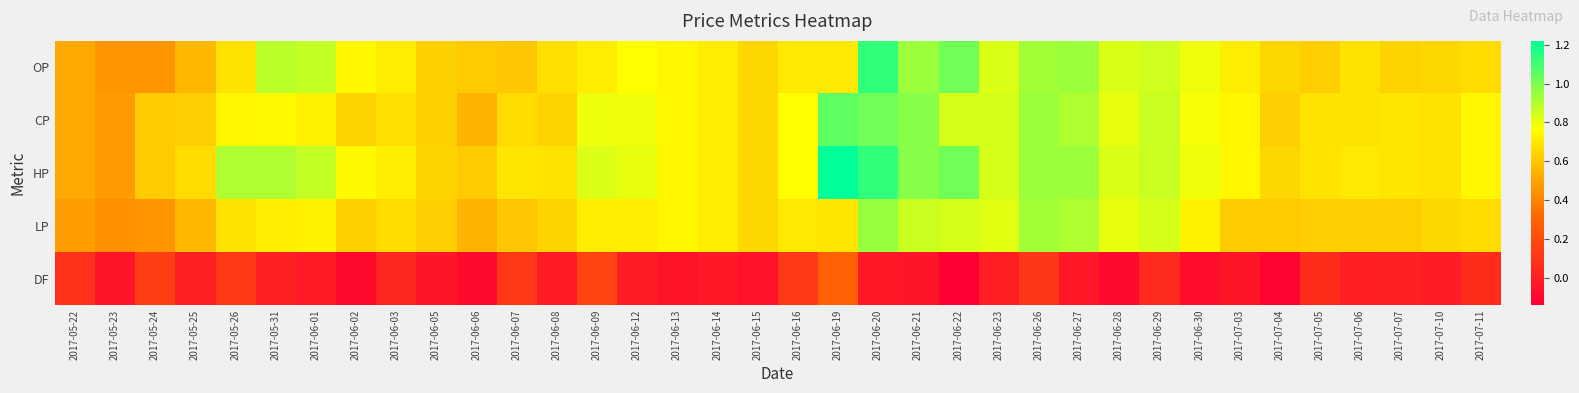

Reading left to right, list all the values displayed in this chart.

OP: 2017-05-22=0.5	2017-05-23=0.5	2017-05-24=0.5	2017-05-25=0.6	2017-05-26=0.7	2017-05-31=0.9	2017-06-01=0.9	2017-06-02=0.7	2017-06-03=0.7	2017-06-05=0.6	2017-06-06=0.6	2017-06-07=0.6	2017-06-08=0.7	2017-06-09=0.7	2017-06-12=0.8	2017-06-13=0.7	2017-06-14=0.7	2017-06-15=0.7	2017-06-16=0.7	2017-06-19=0.7	2017-06-20=1.1	2017-06-21=0.9	2017-06-22=1.0	2017-06-23=0.8	2017-06-26=0.9	2017-06-27=0.9	2017-06-28=0.8	2017-06-29=0.8	2017-06-30=0.8	2017-07-03=0.7	2017-07-04=0.7	2017-07-05=0.6	2017-07-06=0.7	2017-07-07=0.6	2017-07-10=0.7	2017-07-11=0.7
CP: 2017-05-22=0.5	2017-05-23=0.5	2017-05-24=0.6	2017-05-25=0.6	2017-05-26=0.7	2017-05-31=0.8	2017-06-01=0.7	2017-06-02=0.6	2017-06-03=0.7	2017-06-05=0.6	2017-06-06=0.5	2017-06-07=0.7	2017-06-08=0.6	2017-06-09=0.8	2017-06-12=0.8	2017-06-13=0.7	2017-06-14=0.7	2017-06-15=0.7	2017-06-16=0.8	2017-06-19=1.1	2017-06-20=1.0	2017-06-21=1.0	2017-06-22=0.8	2017-06-23=0.8	2017-06-26=0.9	2017-06-27=0.9	2017-06-28=0.8	2017-06-29=0.9	2017-06-30=0.8	2017-07-03=0.7	2017-07-04=0.6	2017-07-05=0.7	2017-07-06=0.7	2017-07-07=0.7	2017-07-10=0.7	2017-07-11=0.7
HP: 2017-05-22=0.5	2017-05-23=0.5	2017-05-24=0.6	2017-05-25=0.7	2017-05-26=0.9	2017-05-31=0.9	2017-06-01=0.9	2017-06-02=0.8	2017-06-03=0.7	2017-06-05=0.6	2017-06-06=0.6	2017-06-07=0.7	2017-06-08=0.7	2017-06-09=0.8	2017-06-12=0.8	2017-06-13=0.7	2017-06-14=0.7	2017-06-15=0.7	2017-06-16=0.8	2017-06-19=1.2	2017-06-20=1.1	2017-06-21=1.0	2017-06-22=1.0	2017-06-23=0.8	2017-06-26=0.9	2017-06-27=0.9	2017-06-28=0.8	2017-06-29=0.9	2017-06-30=0.8	2017-07-03=0.7	2017-07-04=0.7	2017-07-05=0.7	2017-07-06=0.7	2017-07-07=0.7	2017-07-10=0.7	2017-07-11=0.7
LP: 2017-05-22=0.5	2017-05-23=0.4	2017-05-24=0.5	2017-05-25=0.6	2017-05-26=0.7	2017-05-31=0.7	2017-06-01=0.7	2017-06-02=0.6	2017-06-03=0.7	2017-06-05=0.6	2017-06-06=0.5	2017-06-07=0.6	2017-06-08=0.6	2017-06-09=0.7	2017-06-12=0.7	2017-06-13=0.7	2017-06-14=0.7	2017-06-15=0.7	2017-06-16=0.7	2017-06-19=0.7	2017-06-20=0.9	2017-06-21=0.9	2017-06-22=0.8	2017-06-23=0.8	2017-06-26=0.9	2017-06-27=0.9	2017-06-28=0.8	2017-06-29=0.8	2017-06-30=0.7	2017-07-03=0.6	2017-07-04=0.6	2017-07-05=0.6	2017-07-06=0.6	2017-07-07=0.6	2017-07-10=0.7	2017-07-11=0.7
DF: 2017-05-22=0.1	2017-05-23=-0.0	2017-05-24=0.1	2017-05-25=0.0	2017-05-26=0.1	2017-05-31=0.0	2017-06-01=-0.0	2017-06-02=-0.1	2017-06-03=0.0	2017-06-05=-0.0	2017-06-06=-0.1	2017-06-07=0.1	2017-06-08=-0.0	2017-06-09=0.2	2017-06-12=-0.0	2017-06-13=-0.1	2017-06-14=-0.0	2017-06-15=-0.1	2017-06-16=0.1	2017-06-19=0.3	2017-06-20=-0.0	2017-06-21=-0.0	2017-06-22=-0.1	2017-06-23=0.0	2017-06-26=0.1	2017-06-27=-0.0	2017-06-28=-0.1	2017-06-29=0.1	2017-06-30=-0.1	2017-07-03=-0.0	2017-07-04=-0.1	2017-07-05=0.1	2017-07-06=0.0	2017-07-07=0.0	2017-07-10=-0.0	2017-07-11=0.1